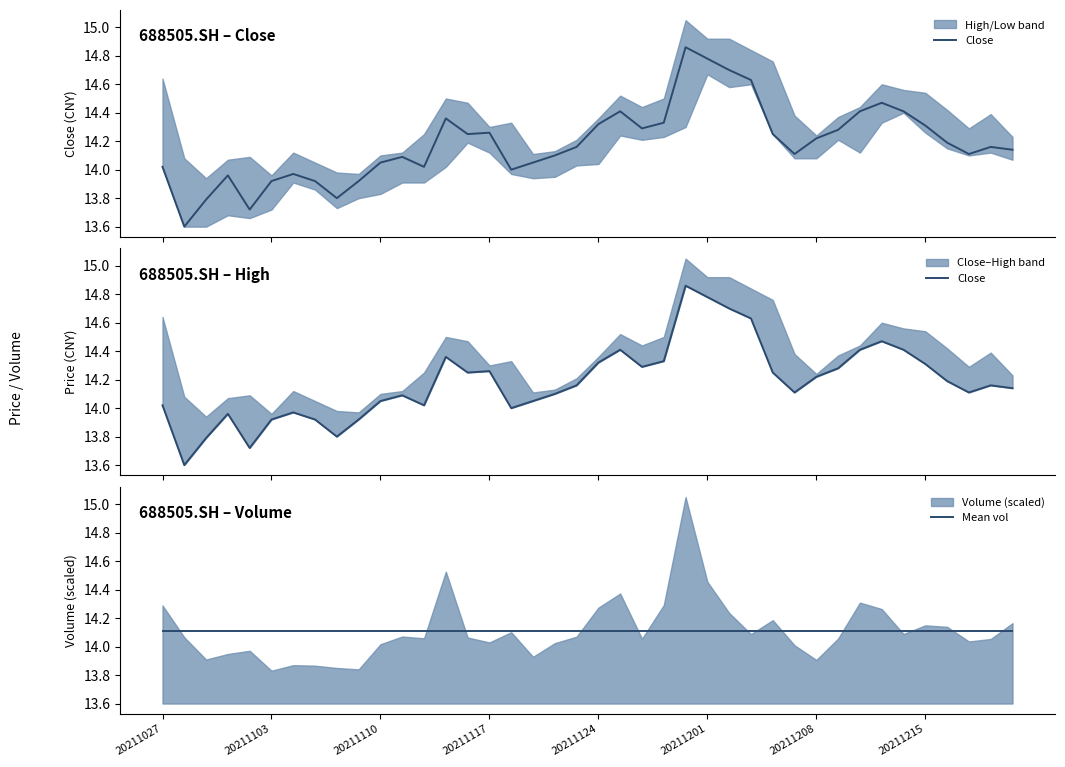

Where is Mean vol nearest to the value 14?

20211027